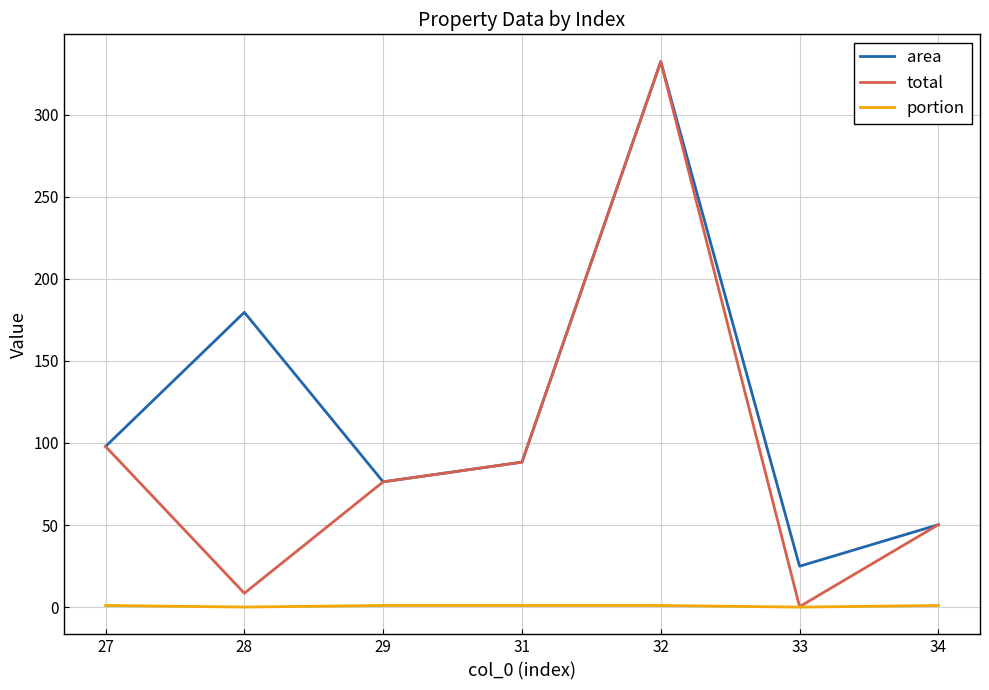

List the labels in order of area value, largest first.

32, 28, 27, 31, 29, 34, 33